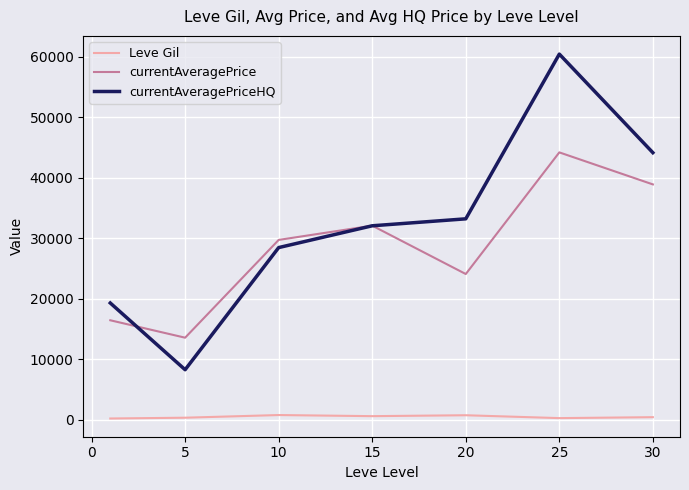

Which series has the widest spread of values?

currentAveragePriceHQ